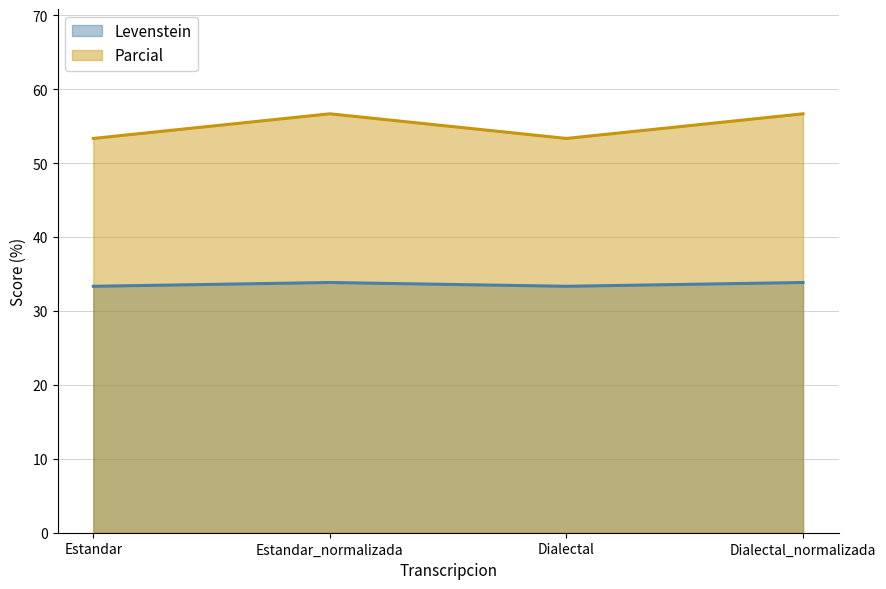

List the series in order of their peak value, lowest first.

Levenstein, Parcial